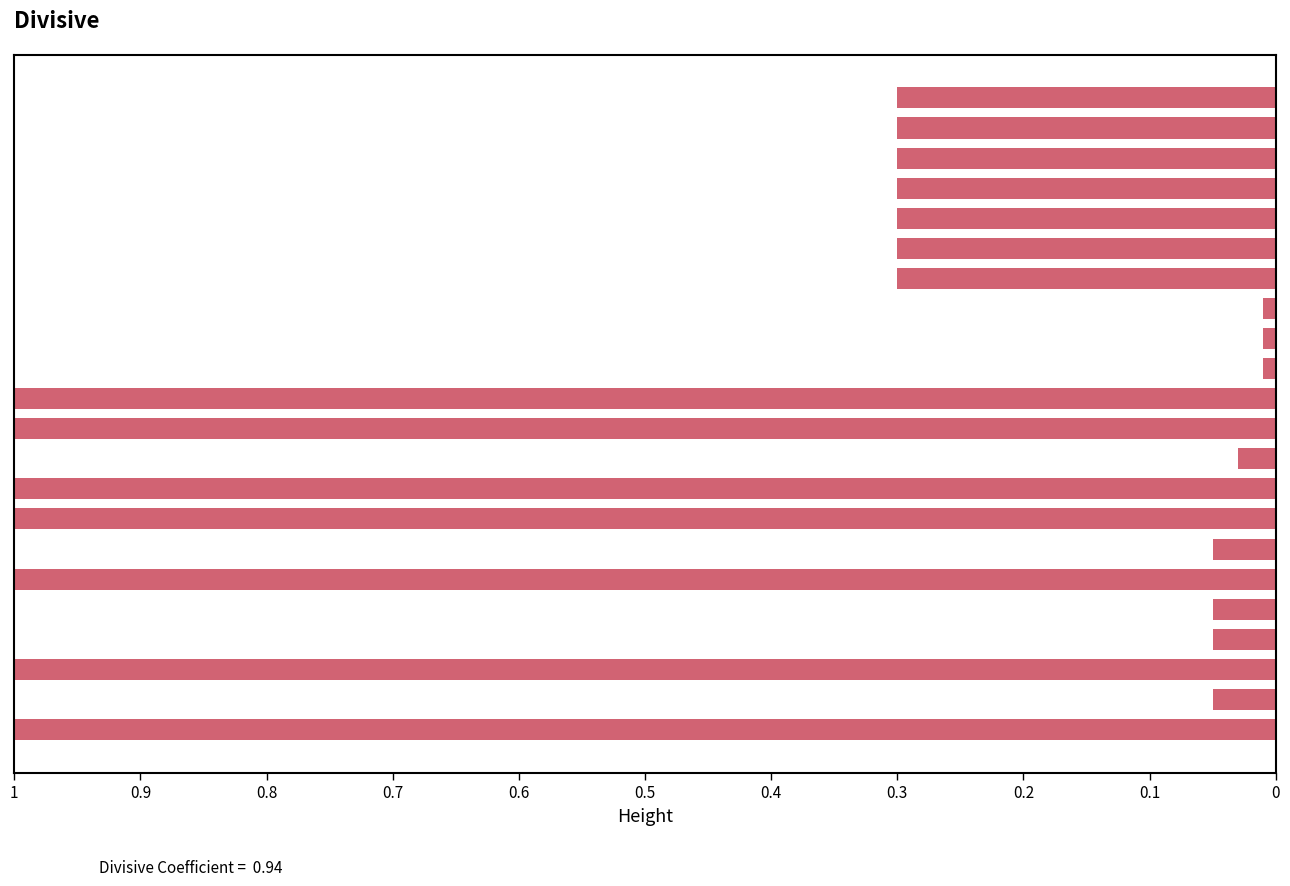

How many bars are there in total?

22